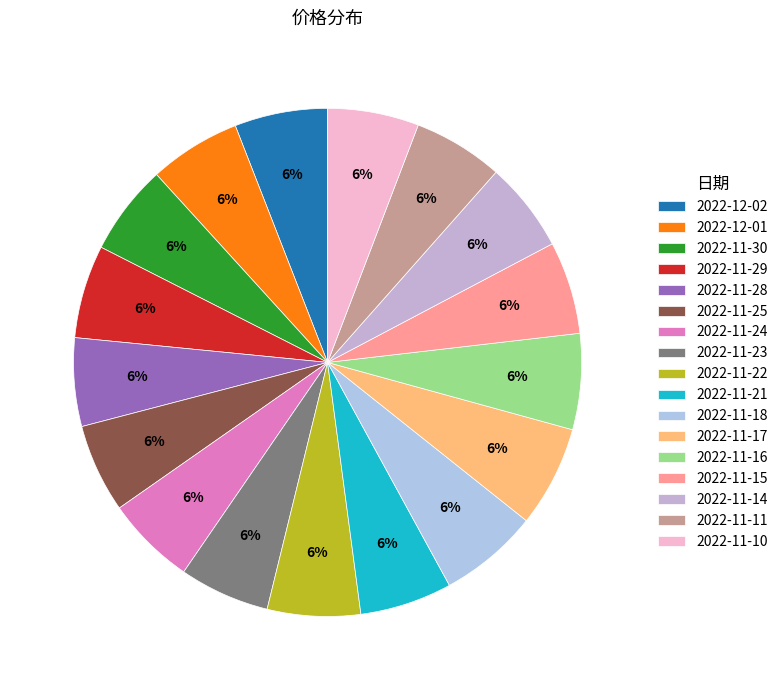

How many segments does this pie chart have?

17